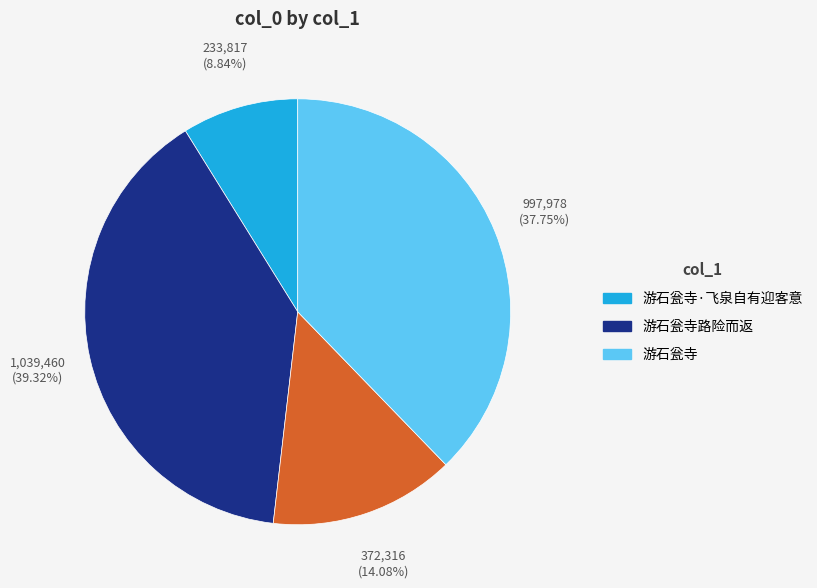

Is there any slice that represents more than half of the pie?

No